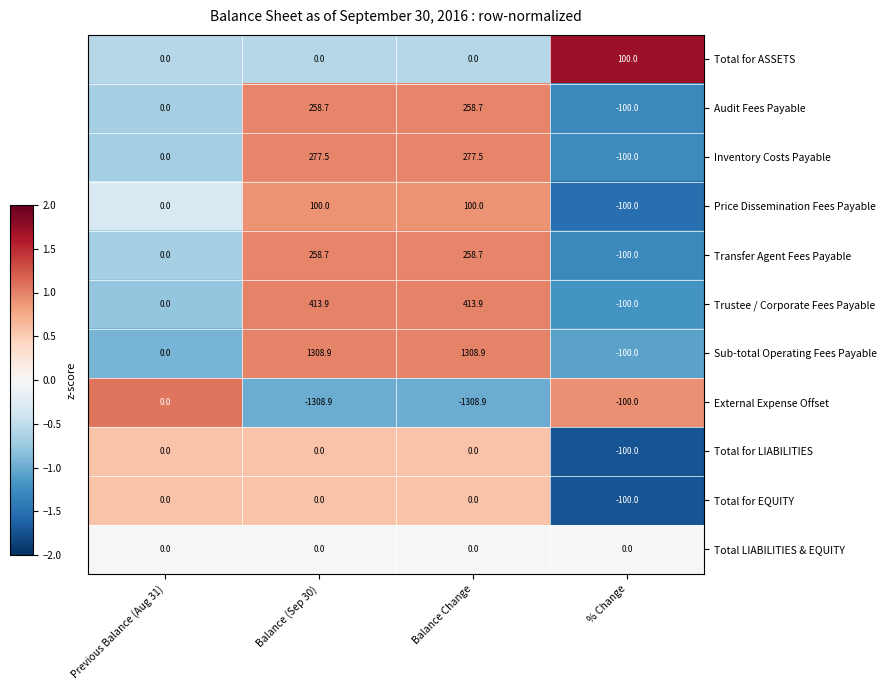

What is the maximum value for Trustee / Corporate Fees Payable?

413.9